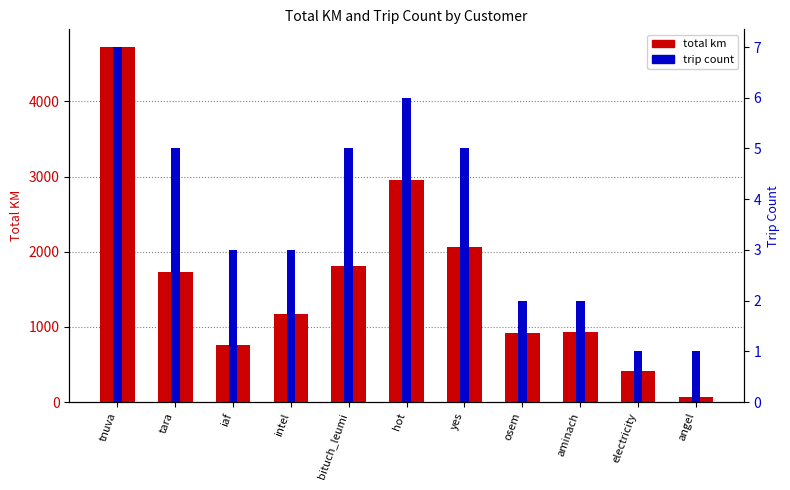

Reading right to left, list all the values displayed in this chart.

total km: 60.5	415.2	927.7	917.6	2060.4	2953.1	1816.5	1175.8	754.6	1732.0	4723.4
trip count: 1.0	1.0	2.0	2.0	5.0	6.0	5.0	3.0	3.0	5.0	7.0